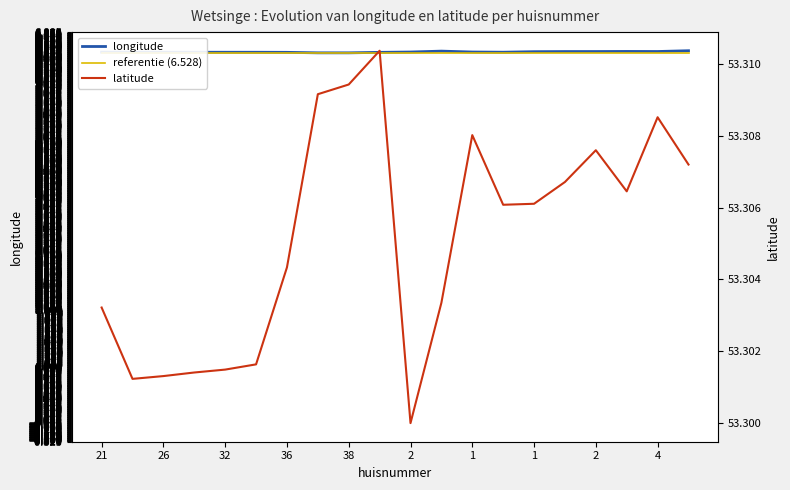

In latitude, how many points are lower than both neighbors (excluding endpoints)?

4